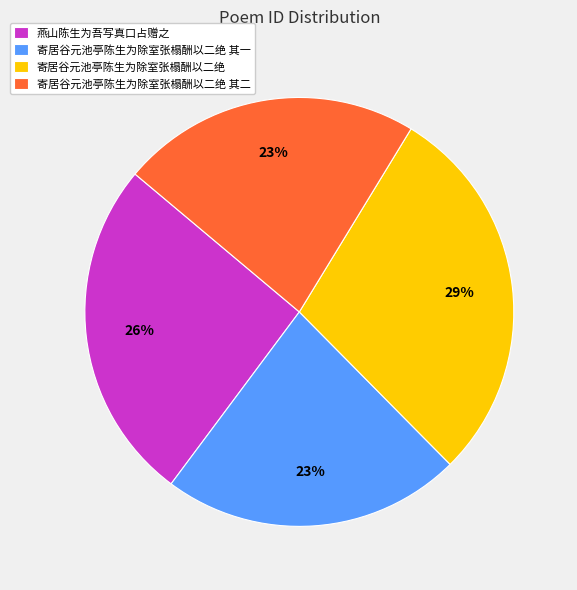

Combined, do 寄居谷元池亭陈生为除室张榻酬以二绝 其一 and 寄居谷元池亭陈生为除室张榻酬以二绝 account for over 50%?

Yes